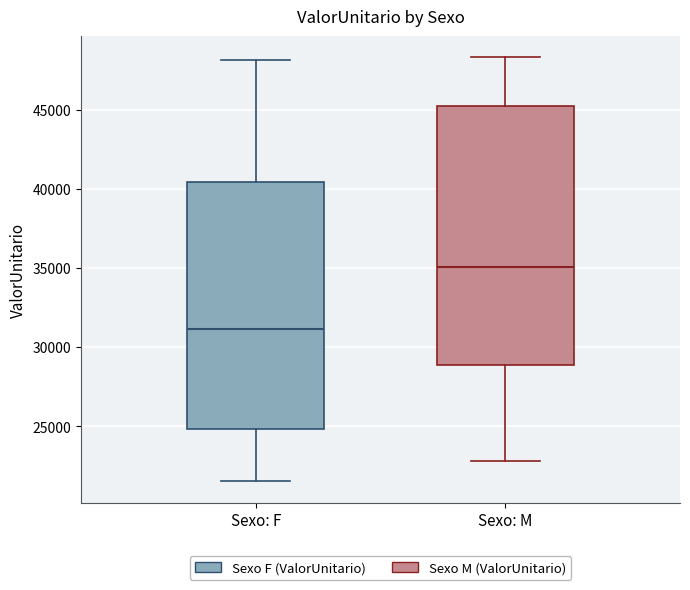

Where does the lower whisker of the box for Sexo: M end on the y-axis? The values are not printed on the chart, so give them approximately, as read against the axis.

23000